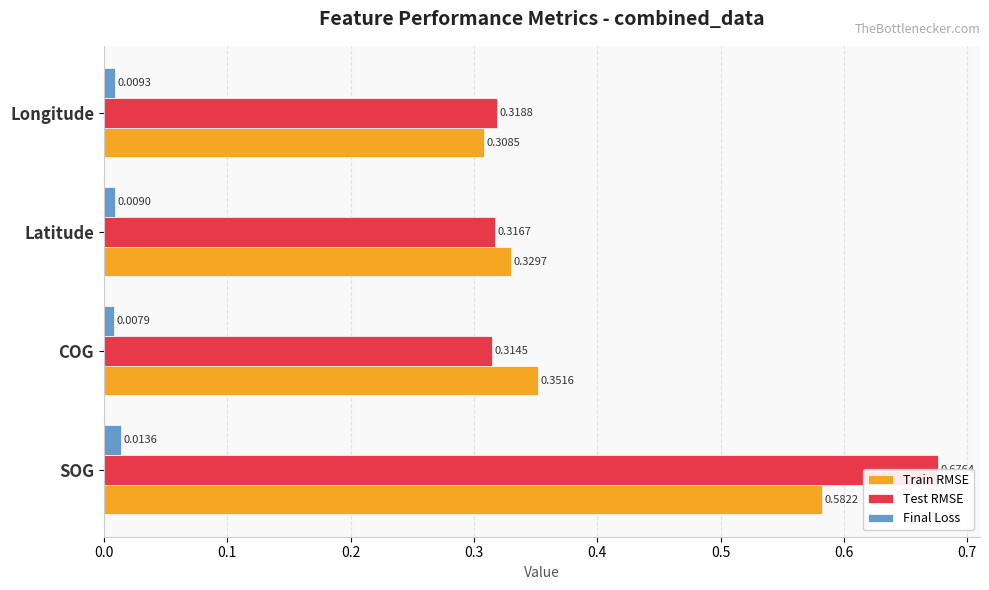

Reading left to right, what are all the values shown in this chart?

Train RMSE: 0.6	0.4	0.3	0.3
Test RMSE: 0.7	0.3	0.3	0.3
Final Loss: 0.0	0.0	0.0	0.0